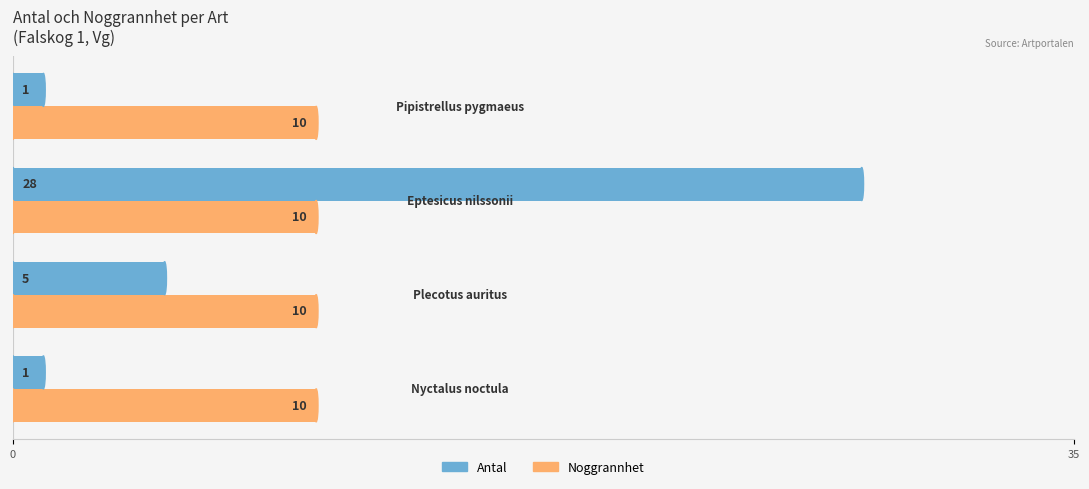

What is the difference between the second highest and second lowest values in the Antal series?

4